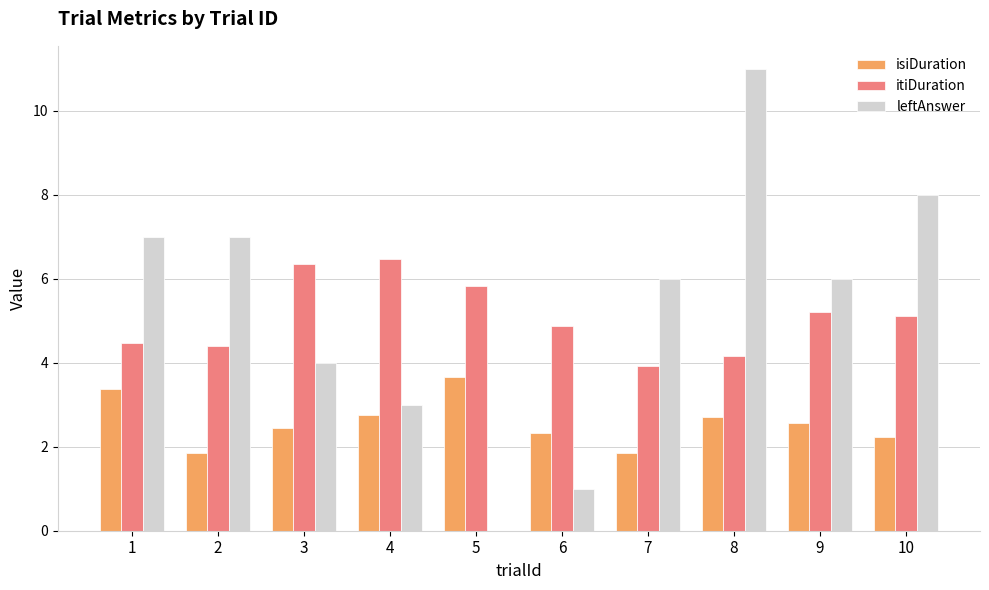

How many groups of bars are there?

10